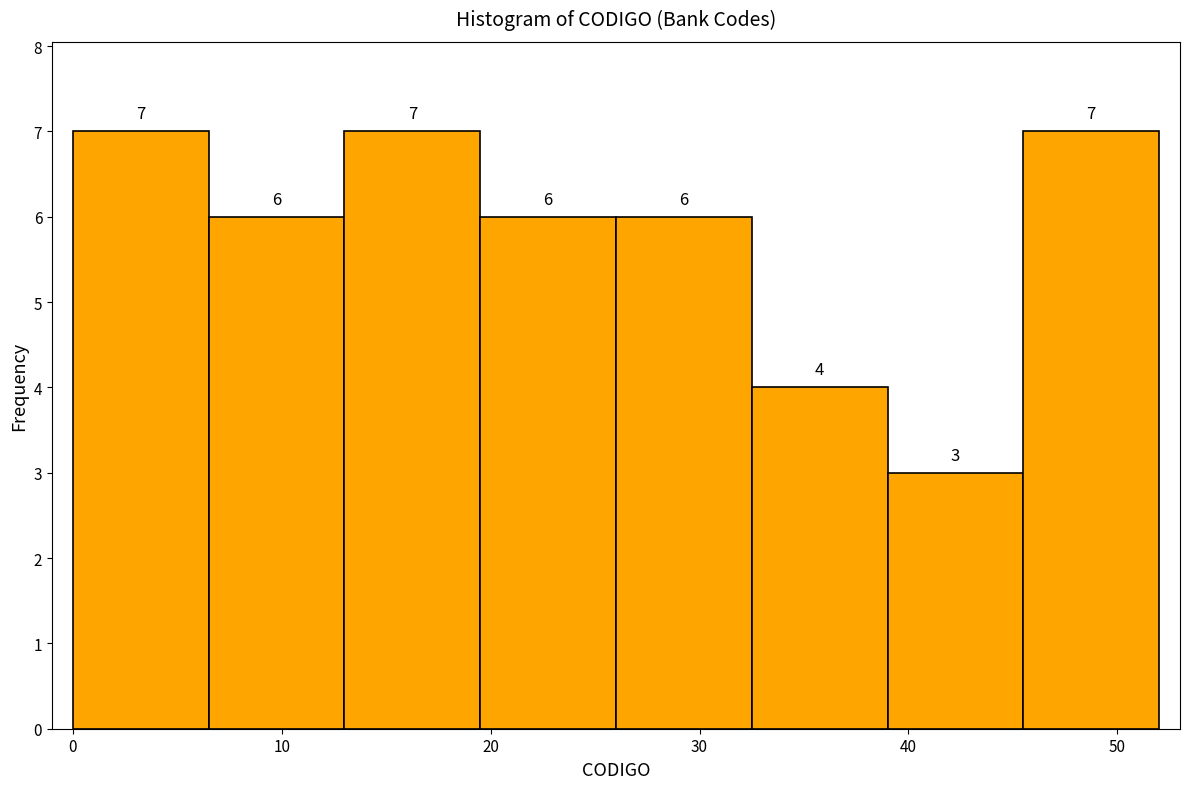

How tall is the bar that spans 26.0 to 32.5 on the x-axis? The bar edges are not printed on the chart, so give them approximately, as read against the axis.

6